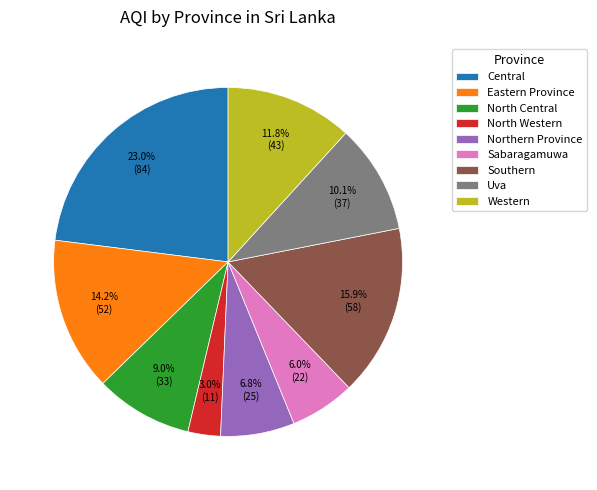

To the nearest percent, what is the average slice percentage?

11%